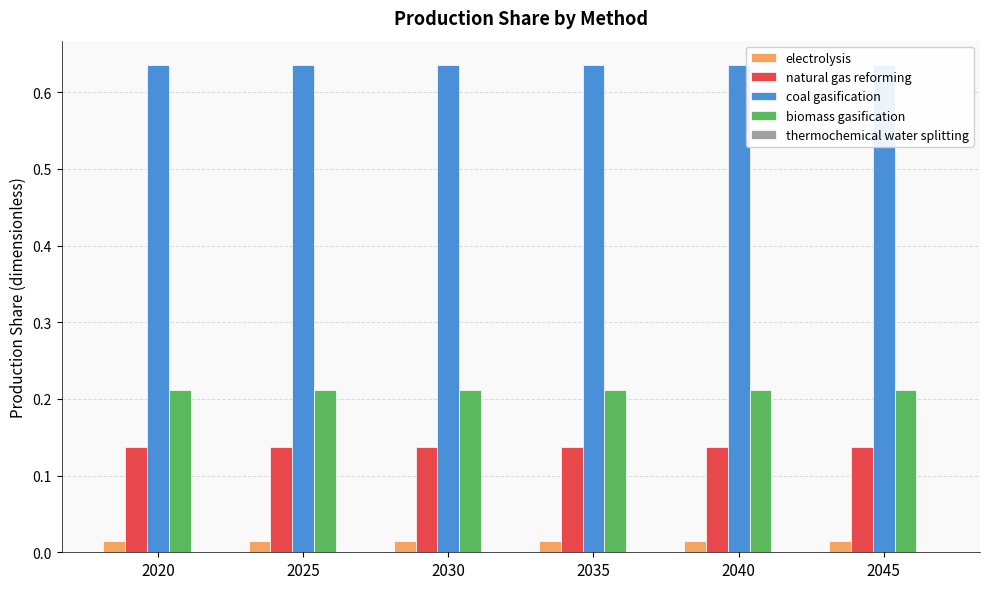

What is the spread (max minus min) of values at 2025?

0.6